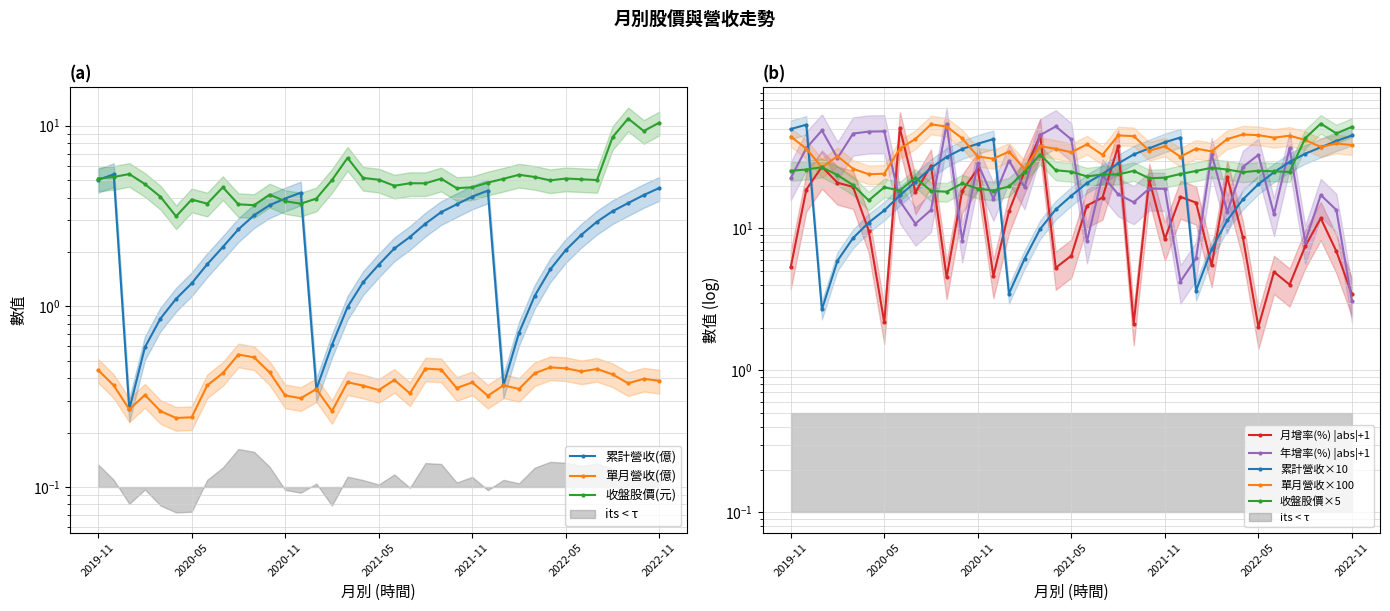

Is it true that 收盤股價(元) equals 8.6 at 2022-08?

True